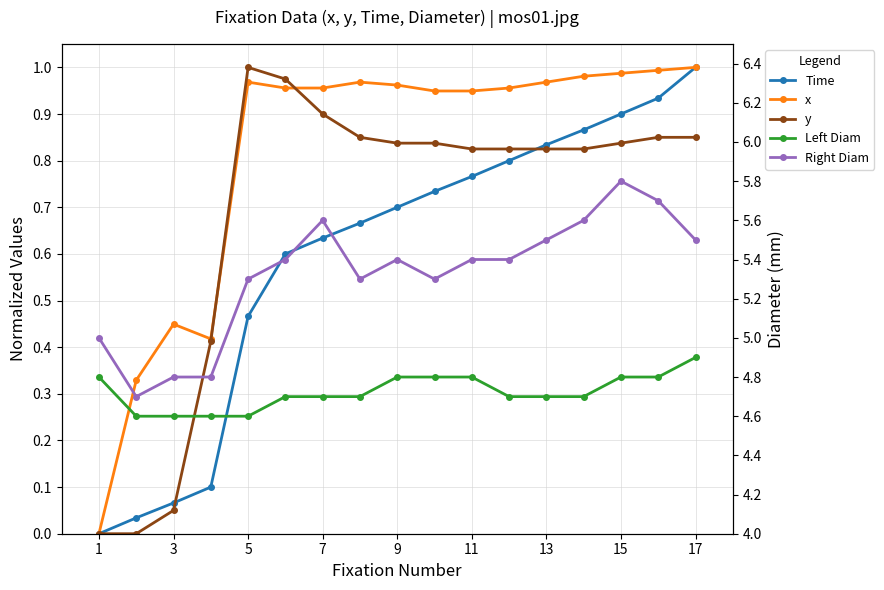

Count the Right Diam values in the range 5 to 6.

14